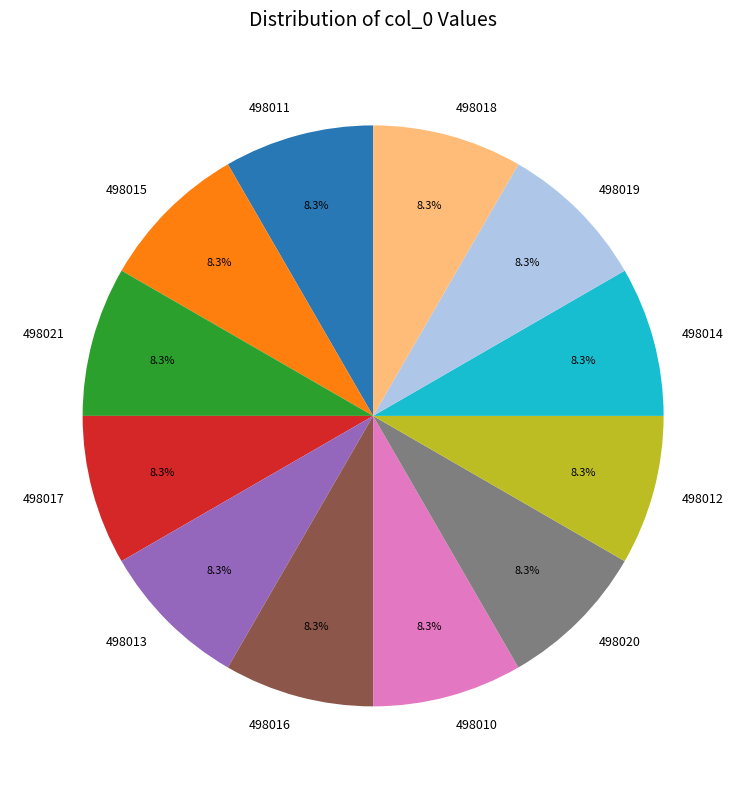

What is the ratio of the value at 498012 to the value at 498013?

1.0